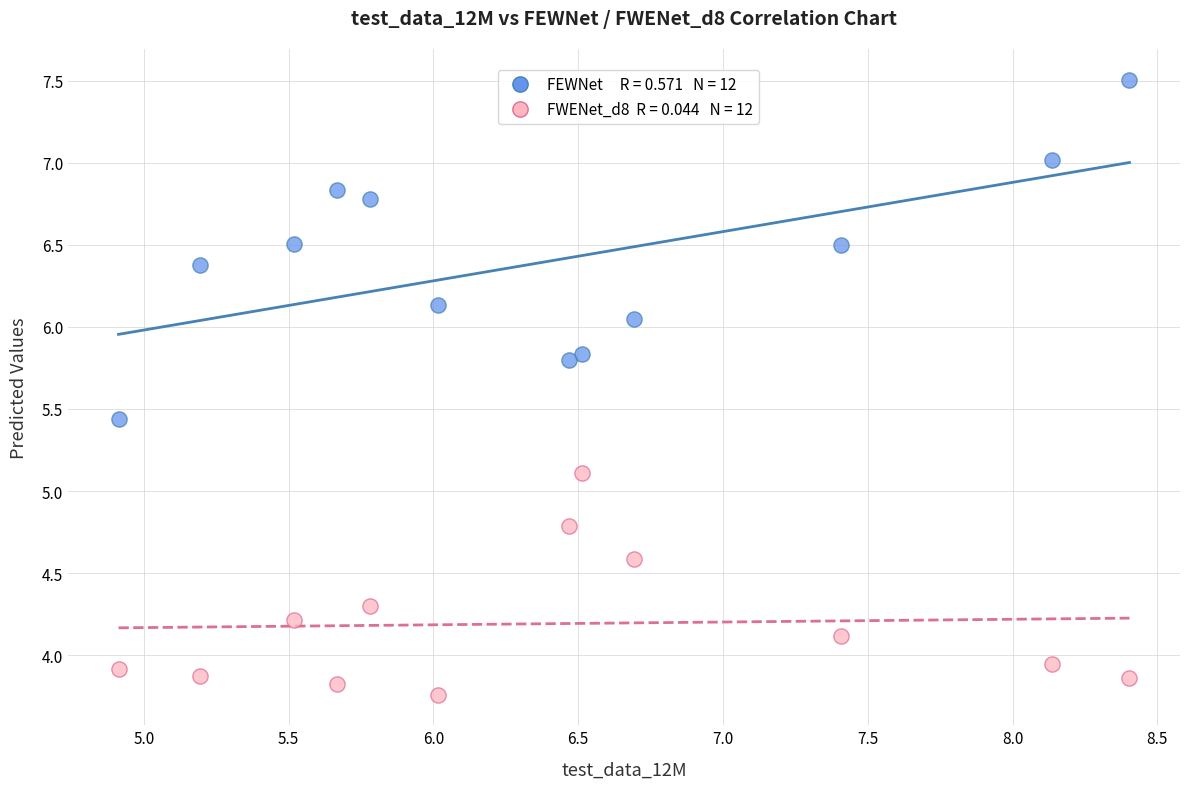

Across all data points, what is the range of Y values (max minus min)?

3.7